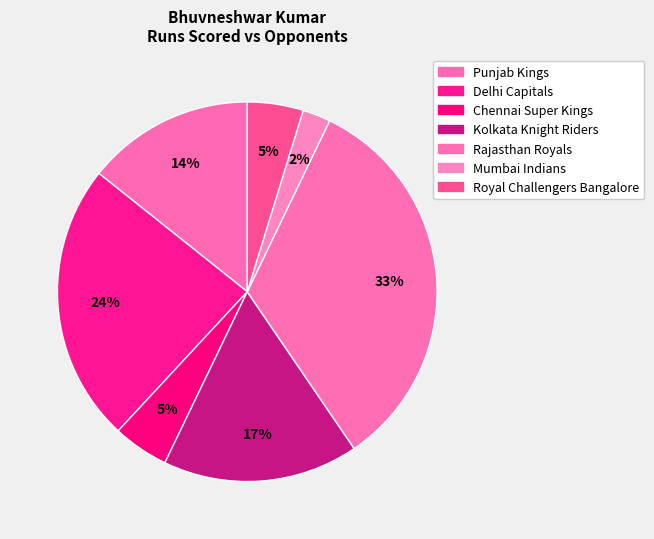

Combined, what portion of the pie is Mumbai Indians and Royal Challengers Bangalore?

7.1%